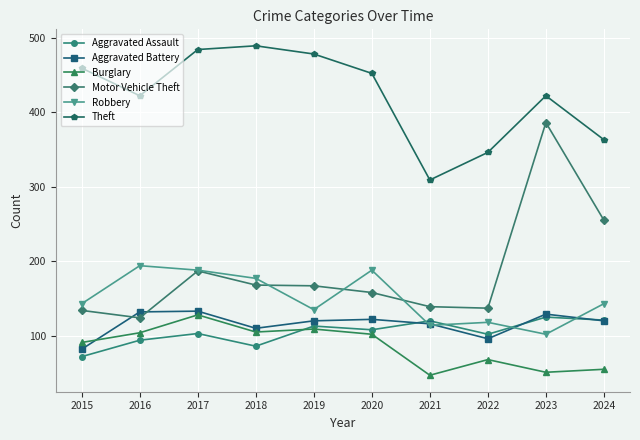

What is the maximum value shown in the chart?

489